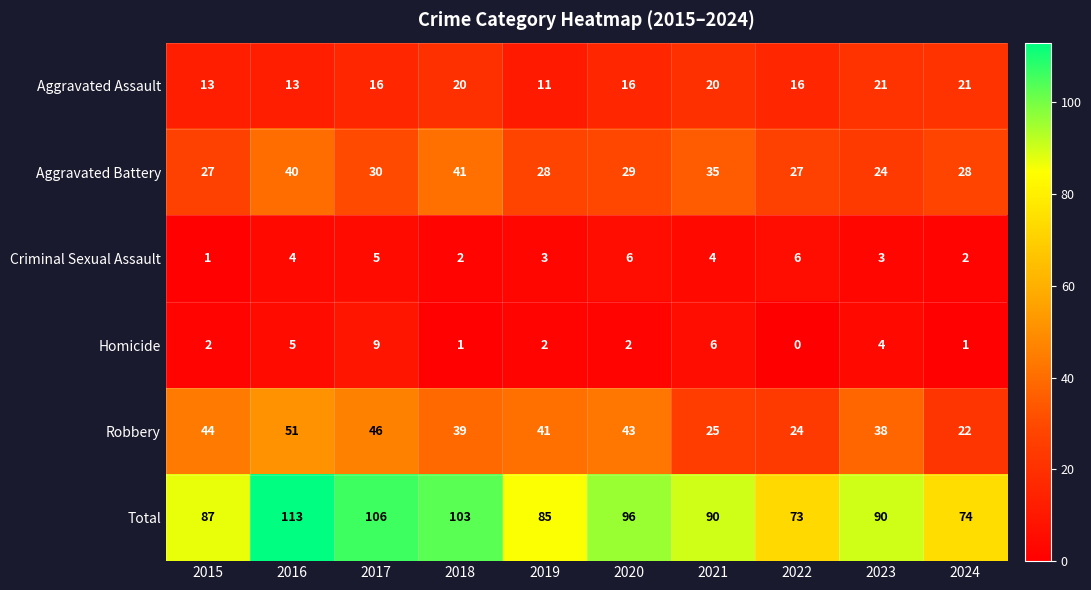

At 2019, list the series in order from smallest to largest.

Homicide, Criminal Sexual Assault, Aggravated Assault, Aggravated Battery, Robbery, Total